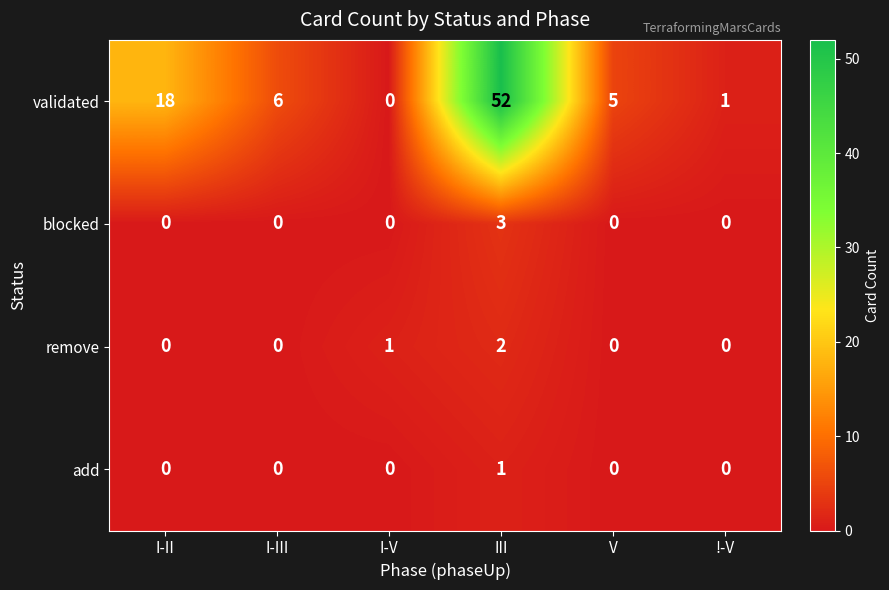

What is the sum of all remove values?

3